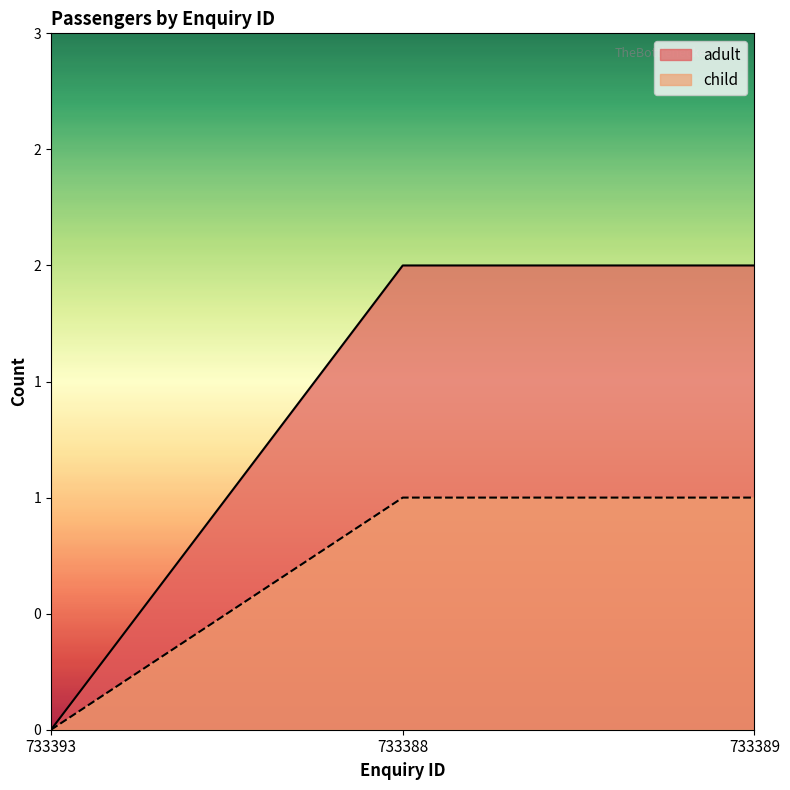

What is the sum of all adult values?

4